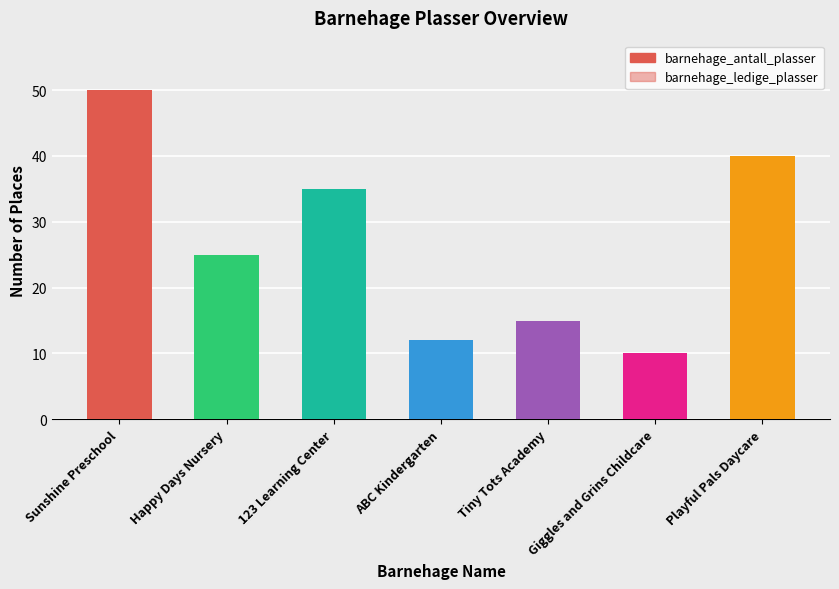

At which category does the chart reach its peak across all series?

Sunshine Preschool